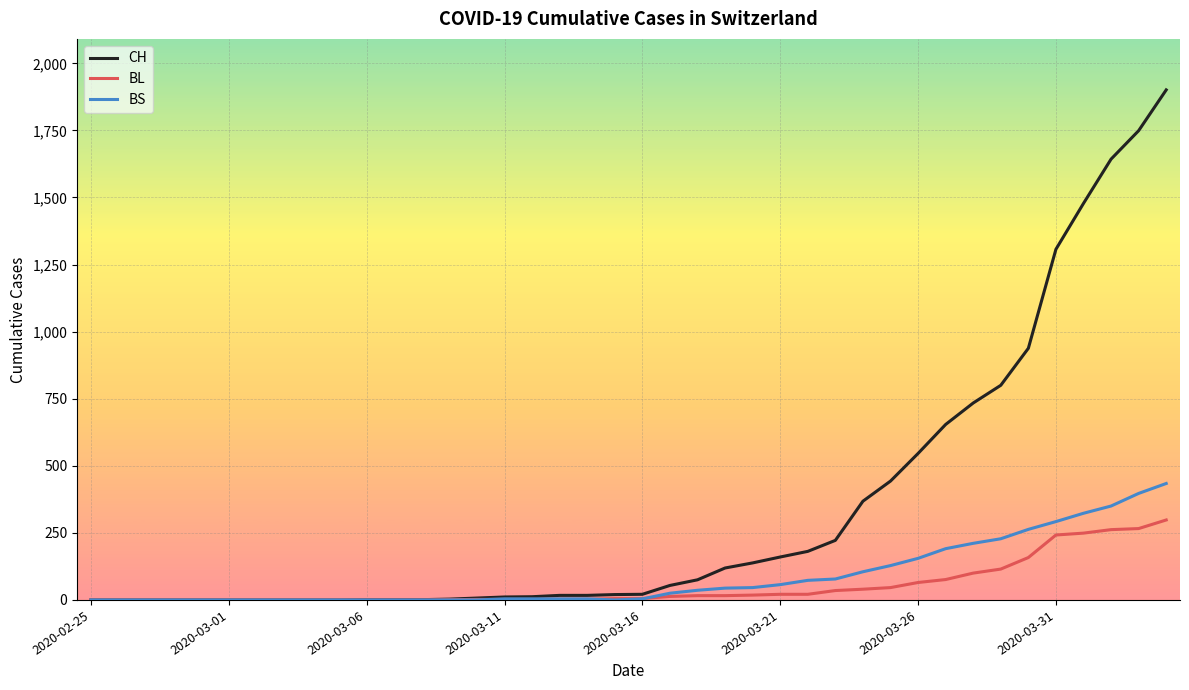

List the series in order of their peak value, lowest first.

BL, BS, CH